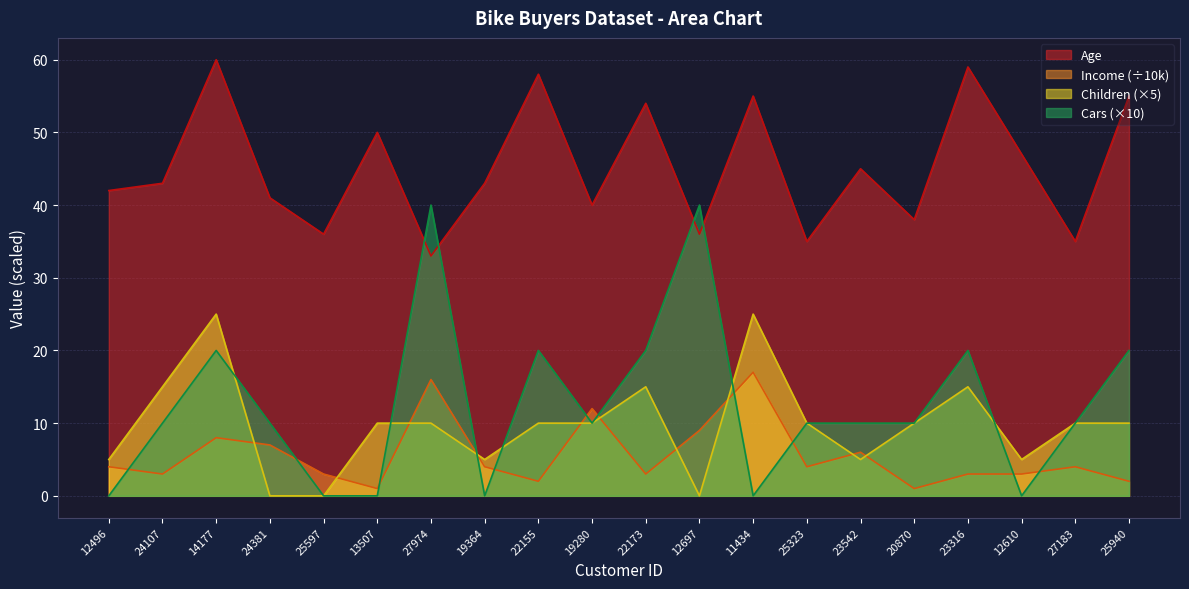

List the labels in order of Children value, smallest first.

24381, 25597, 12697, 12496, 19364, 23542, 12610, 13507, 27974, 22155, 19280, 25323, 20870, 27183, 25940, 24107, 22173, 23316, 14177, 11434